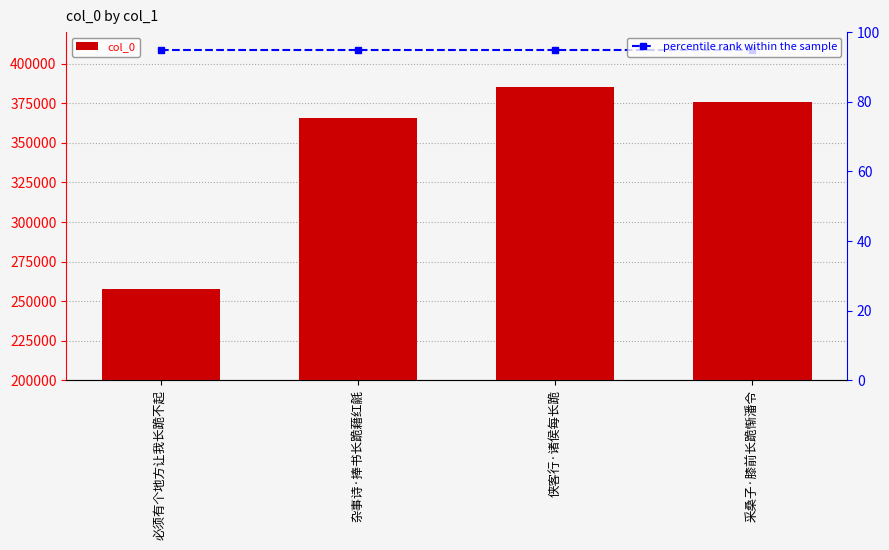

At which label is col_0 closest to 321562?

杂事诗·捧书长跪藉红毹